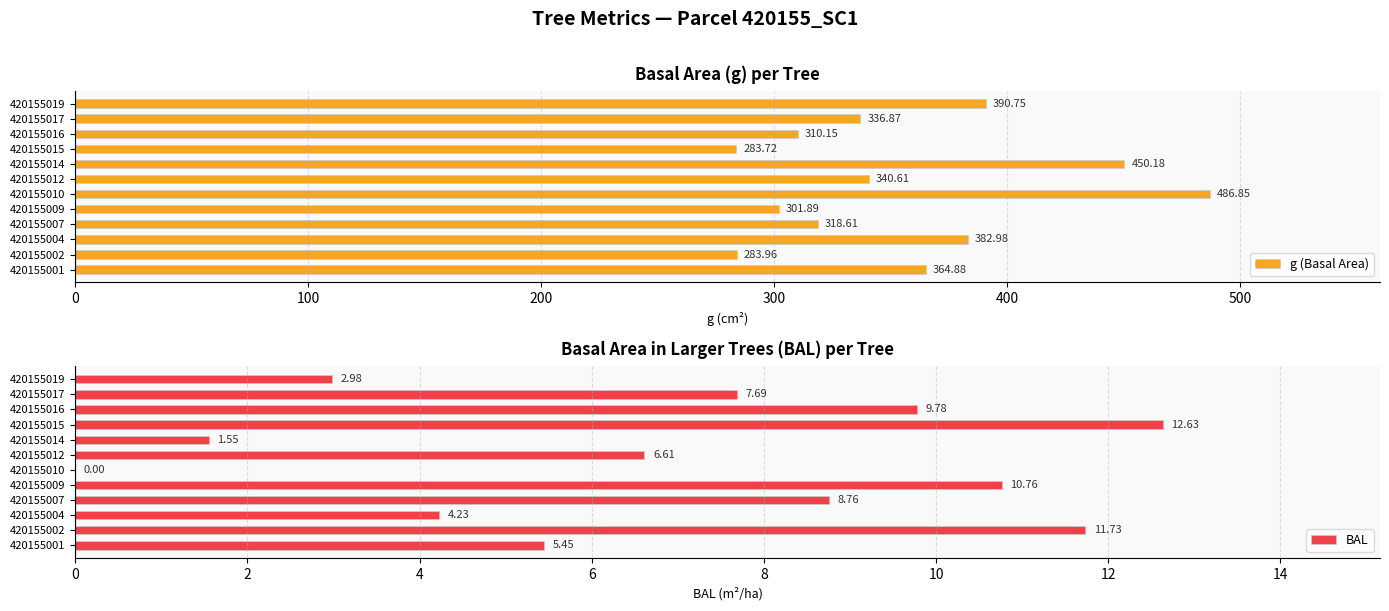

How many bars are there in each group?

2